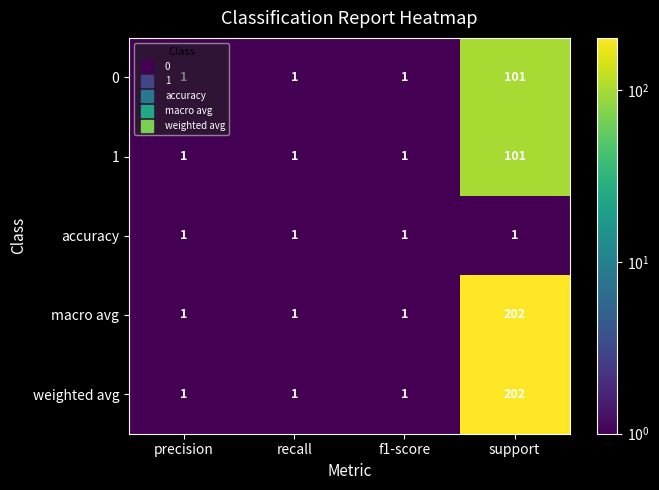

How many distinct data groups are displayed?

5